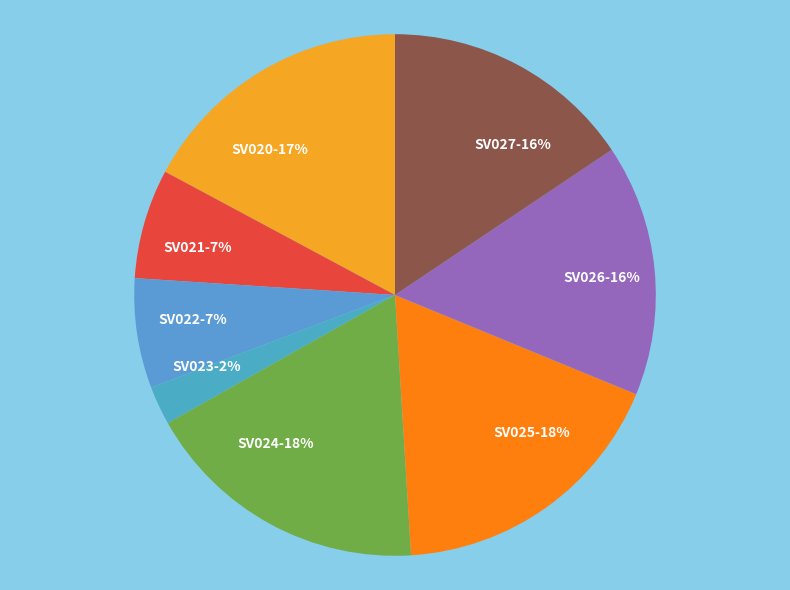

How many slices are in this pie chart?

8